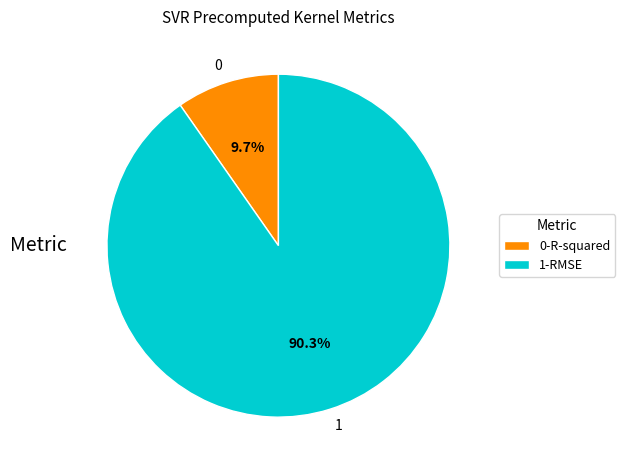

Is there any slice that represents more than half of the pie?

Yes